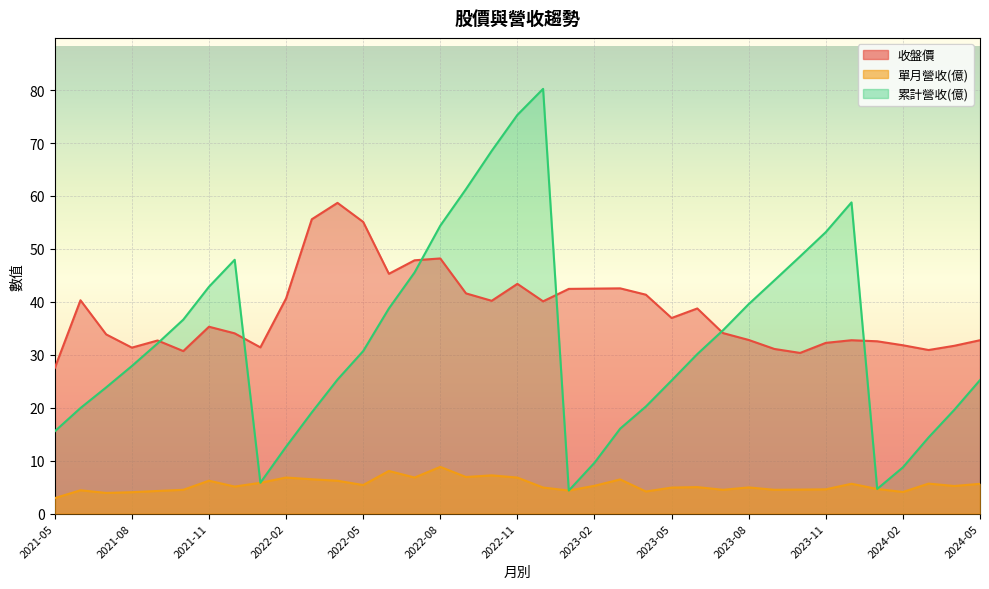

Count the number of data series in this chart.

3